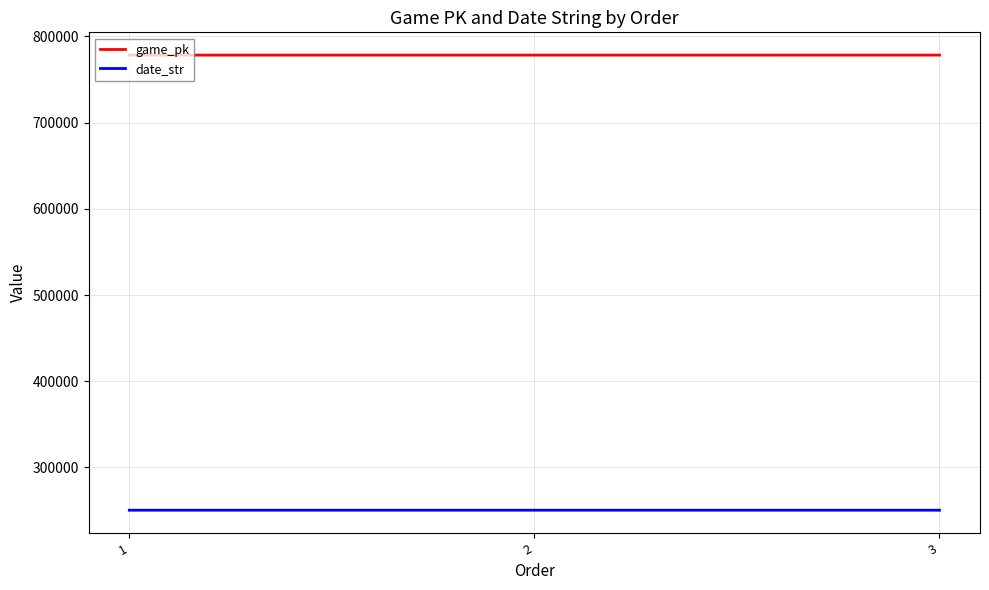

Is it true that game_pk equals 1170835 at 2?

False